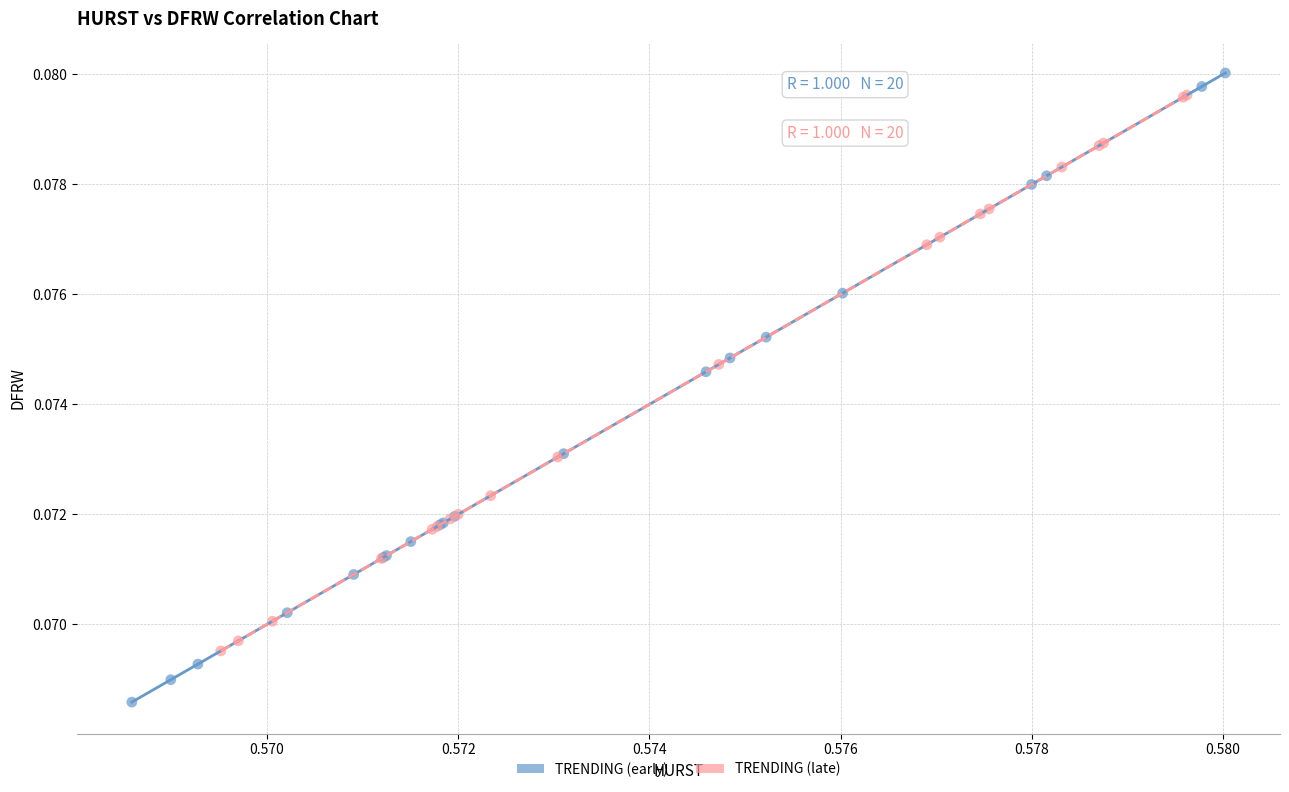

What are all the series names shown in the legend?

TRENDING (early), TRENDING (late)